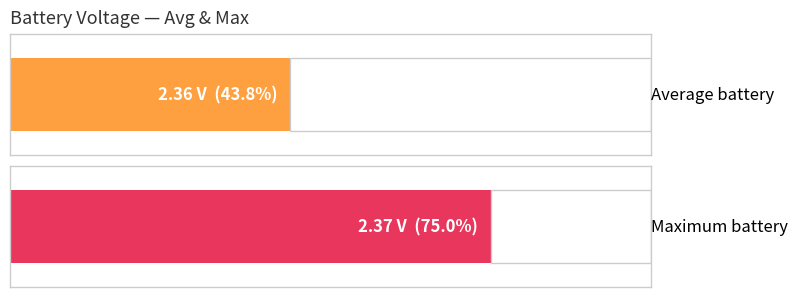

What is the smallest value displayed?

2.4